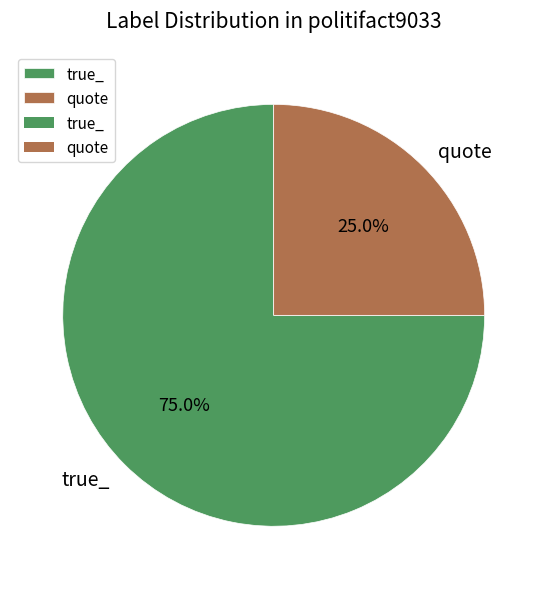

How much of the chart is everything except quote?

75.0%